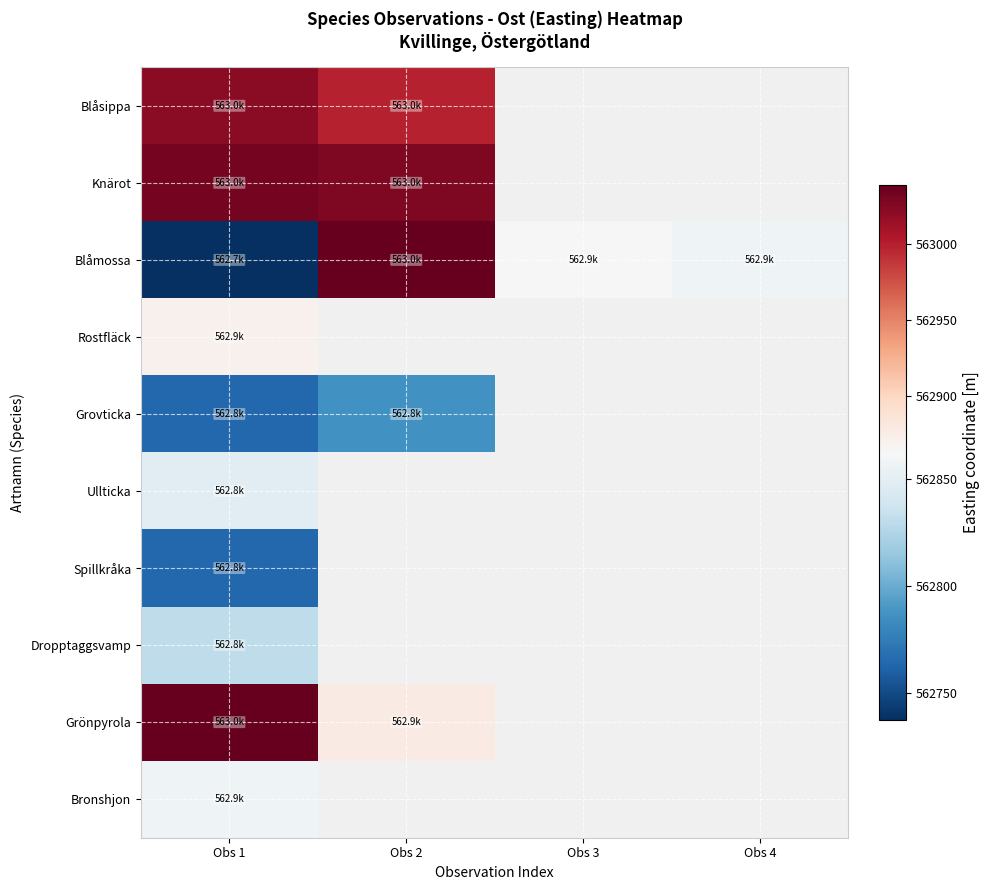

At which label does Bronshjon reach its peak?

Obs 1